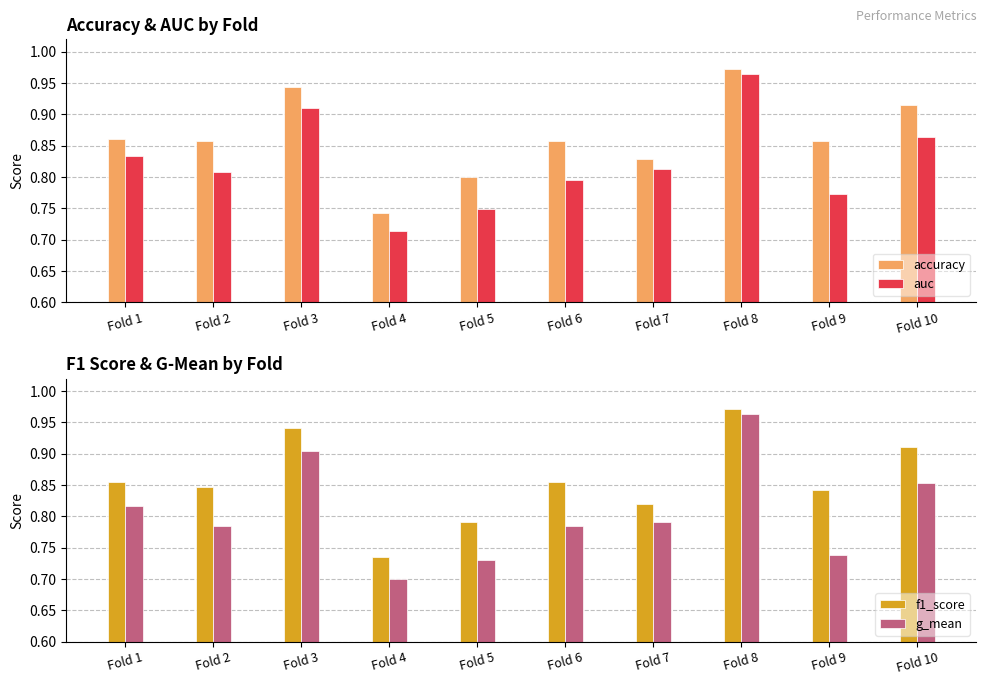

Rank the series by their maximum value, from lowest to highest.

g_mean, auc, f1_score, accuracy